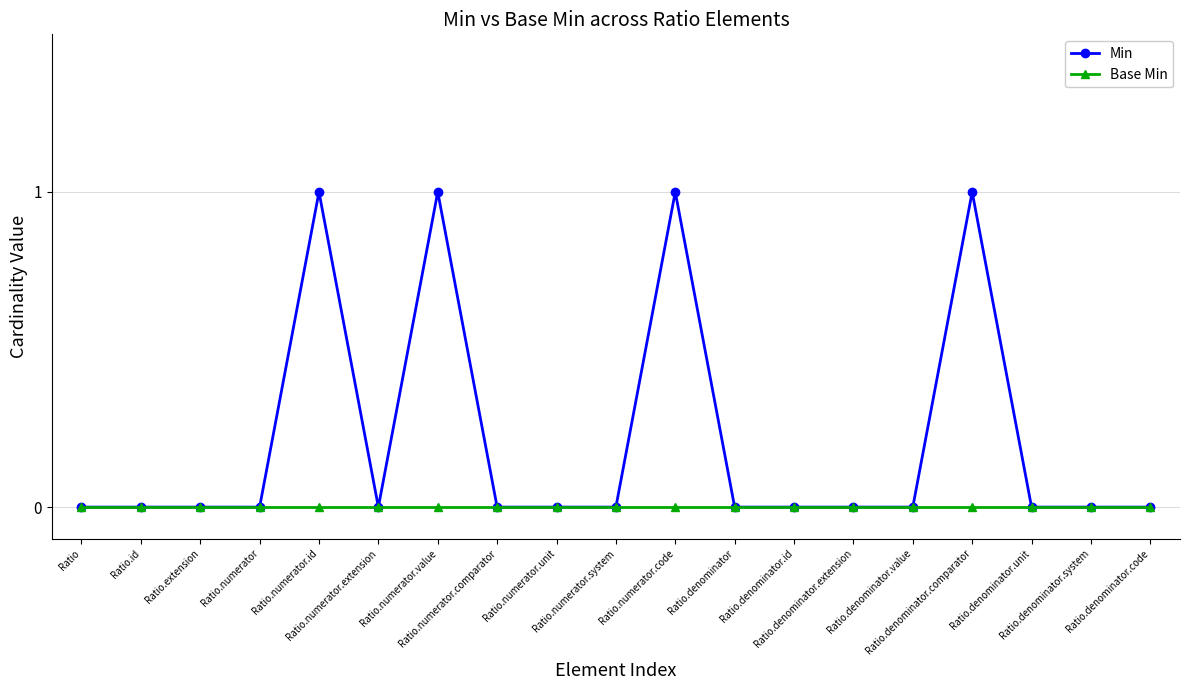

What is the label of the 3rd point from the right?

Ratio.denominator.unit